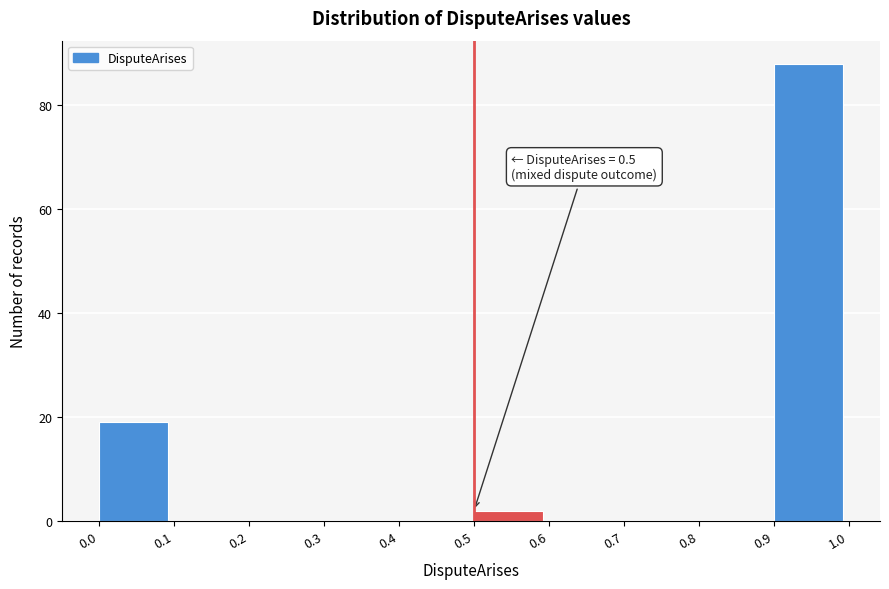

Which range on the x-axis has the tallest bar?

0.9 to 1.0